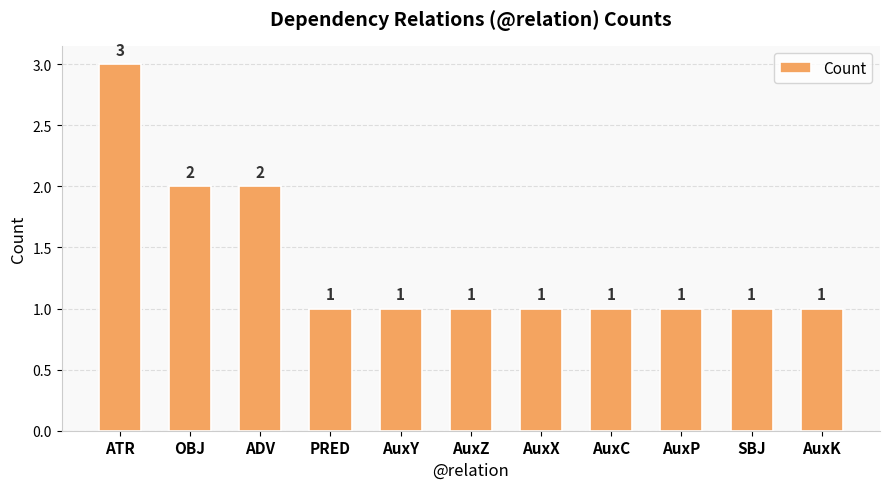

How many values are between 1 and 2?

10